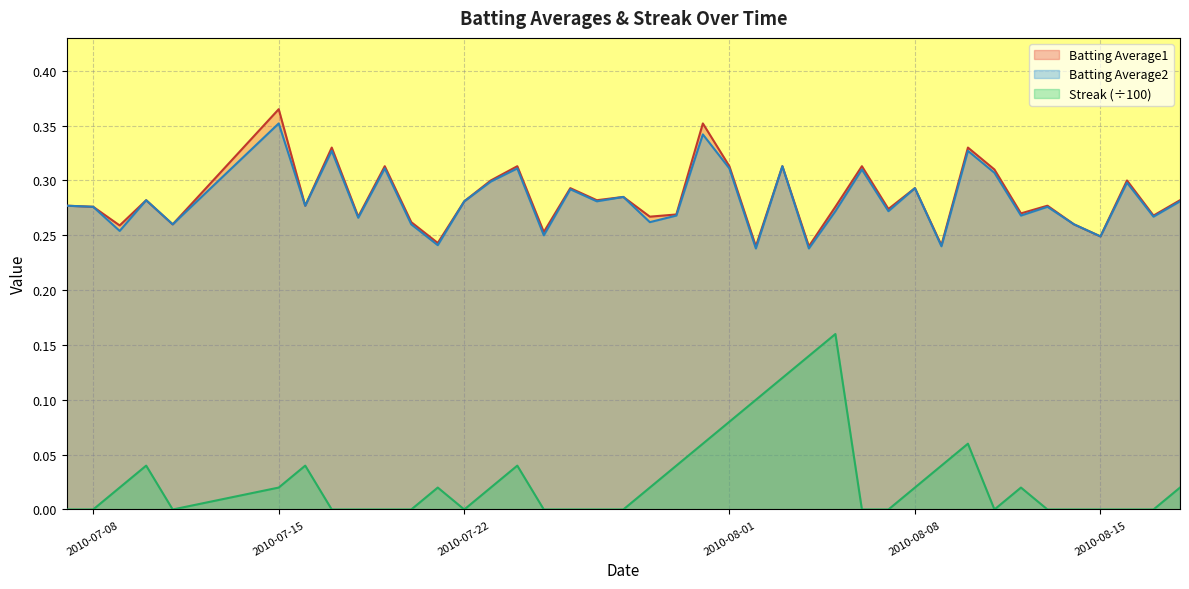

Which series has the largest range (max minus min)?

Streak (÷100)